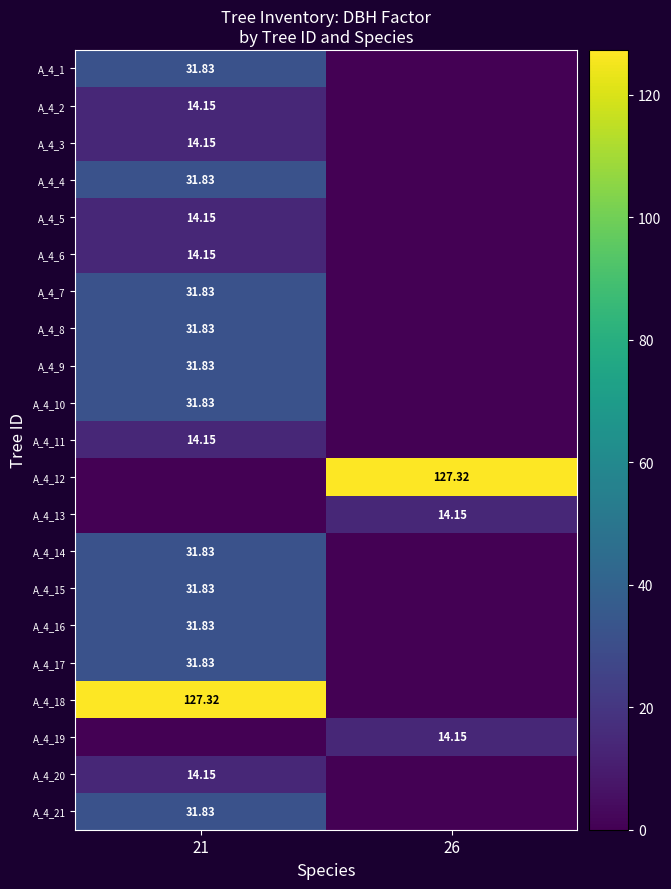

The A_4_17 series shows 15.0 at 26. True or false?

False